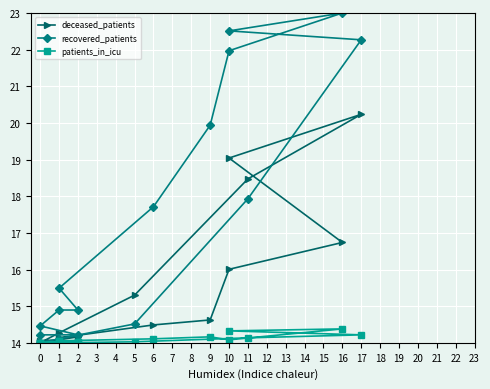

What is the approximate value of recovered_patients at 17?

22.3